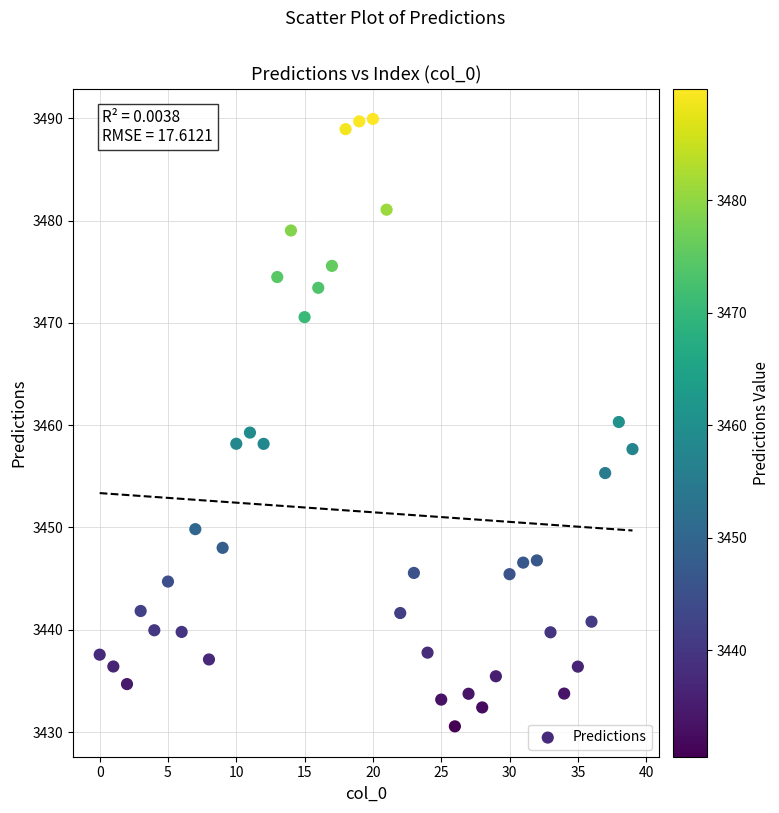

What is the range of Y values (max minus min)?

59.4